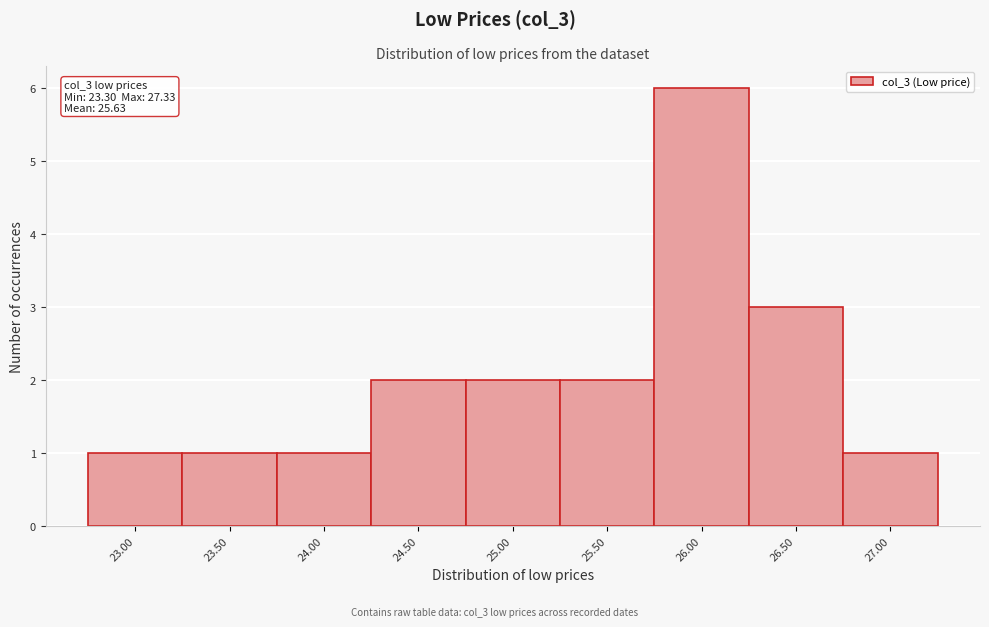

Reading left to right, transcribe all the data shown in this chart.

1	1	1	2	2	2	6	3	1